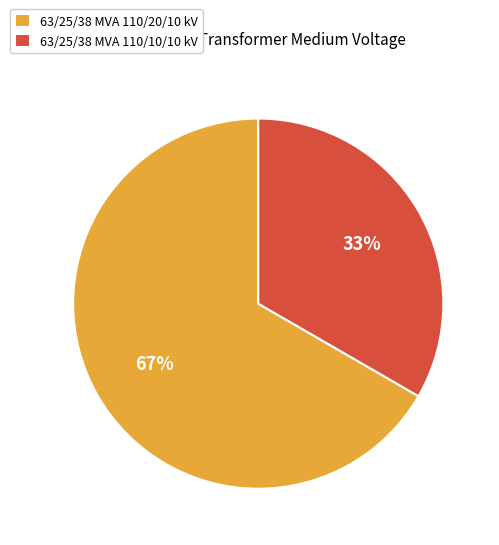

Count the number of slices in the pie.

2